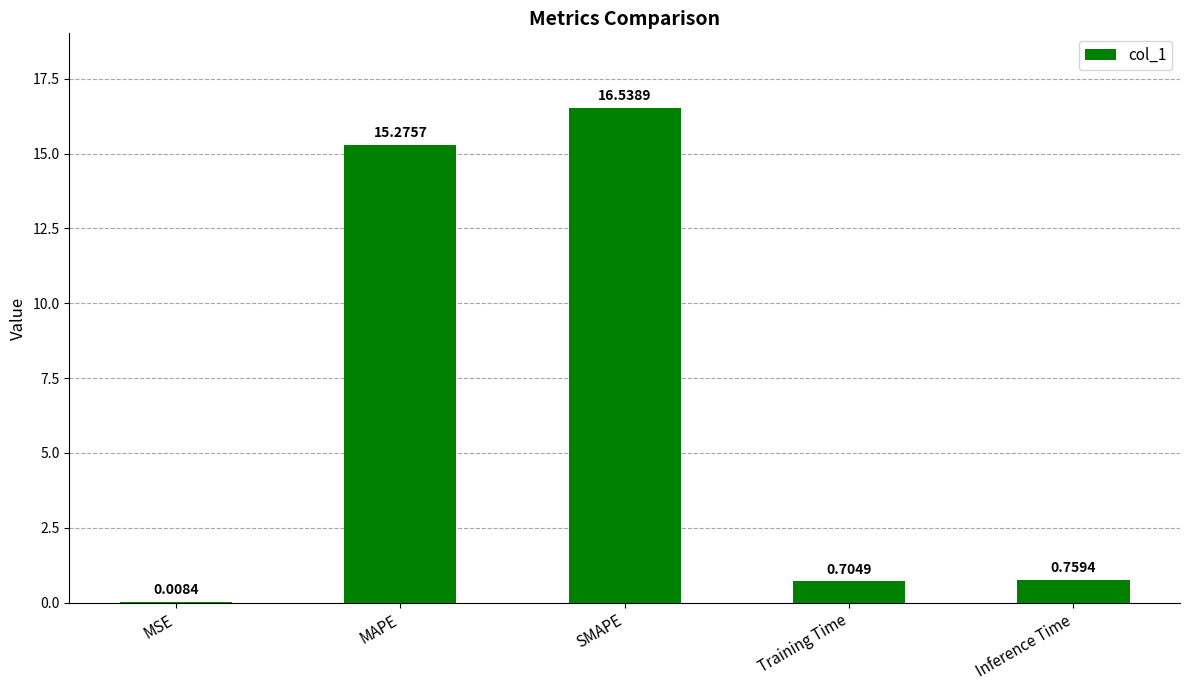

Where is the data nearest to the value 8?

Inference Time